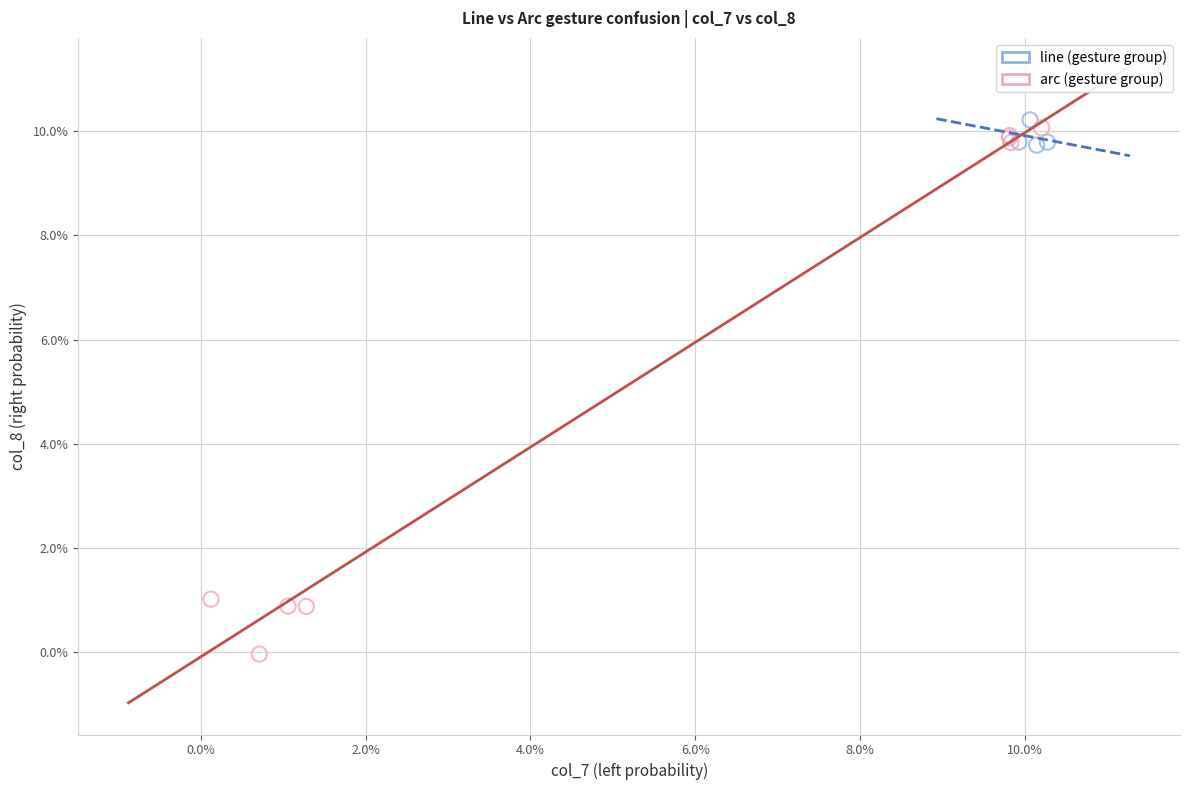

What are all the series names shown in the legend?

line (gesture group), arc (gesture group)